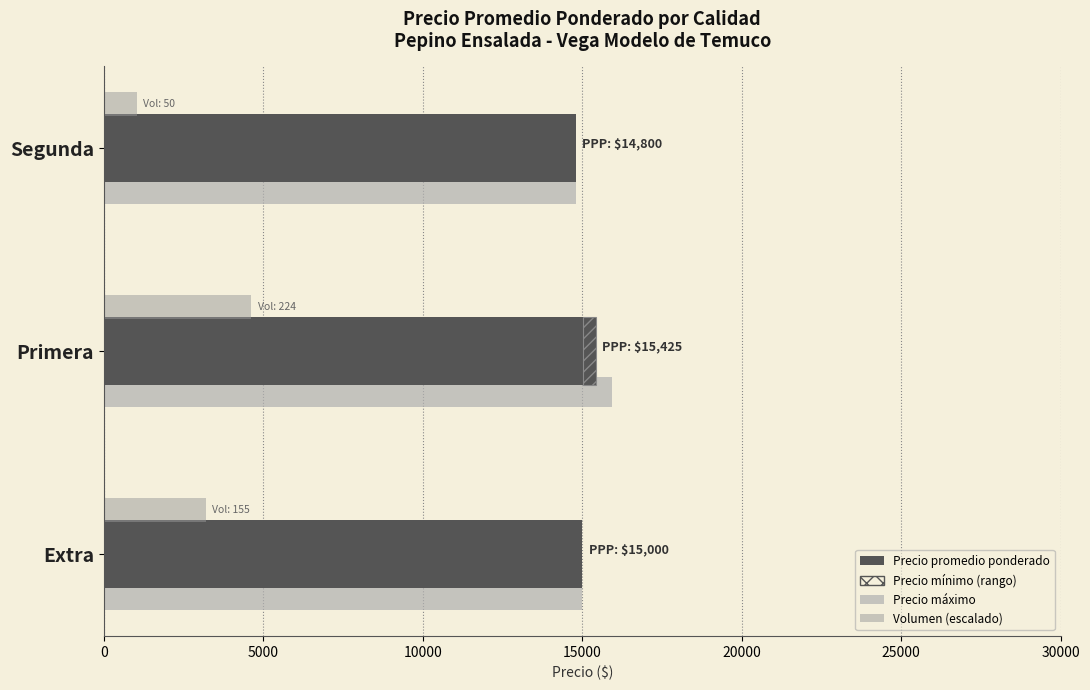

Does the chart contain stacked bars?

No